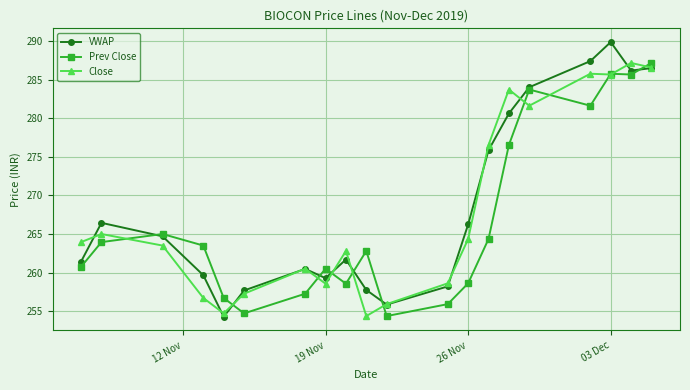

How many interior local peaks does the VWAP series have?

4